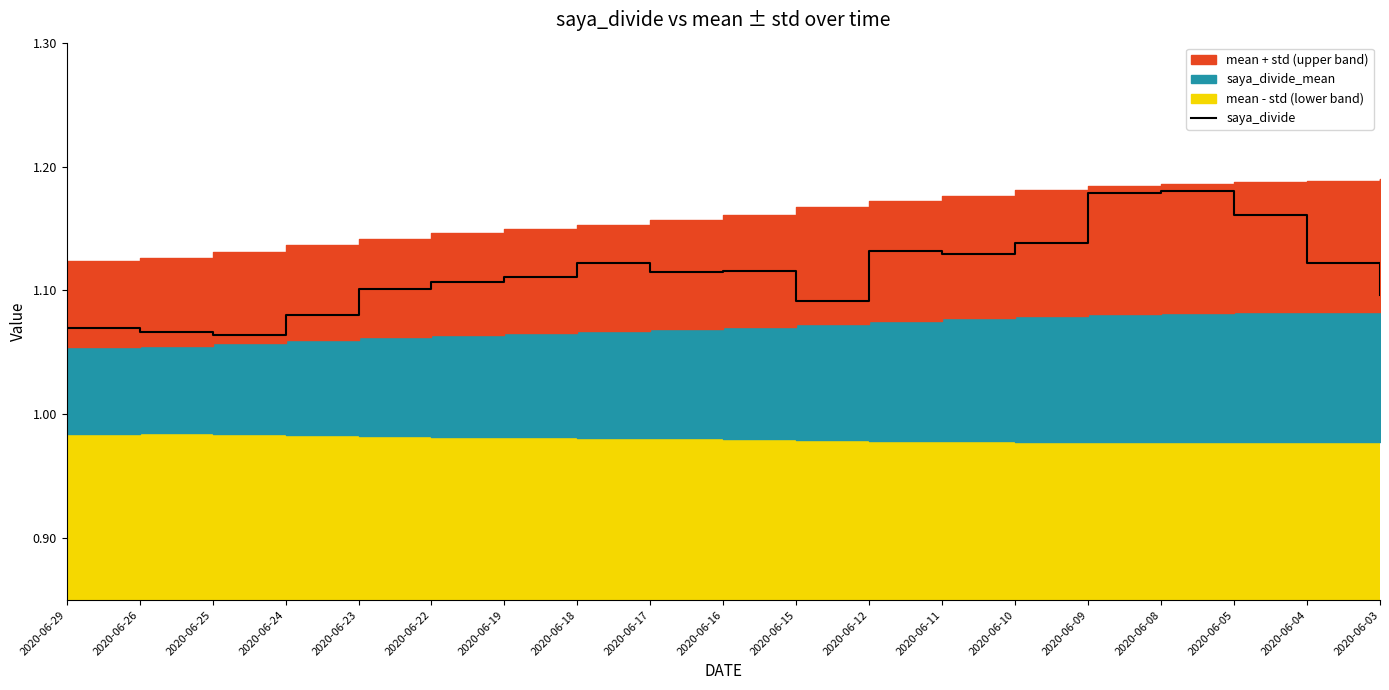

Which has a higher value, 2020-06-29 or 2020-06-08?

2020-06-08